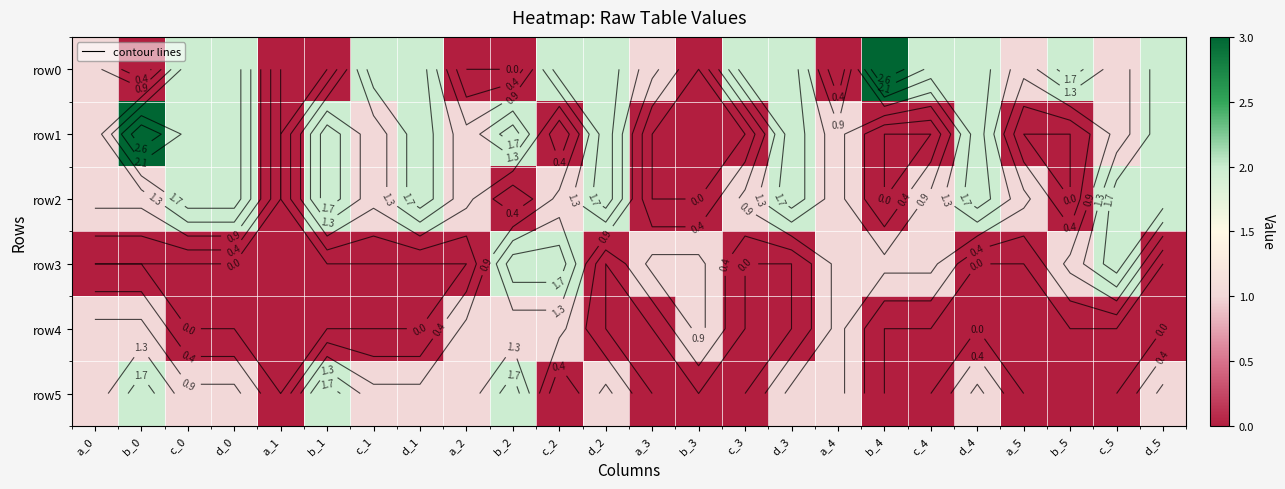

Where does the row5 series first go above 1?

b_0